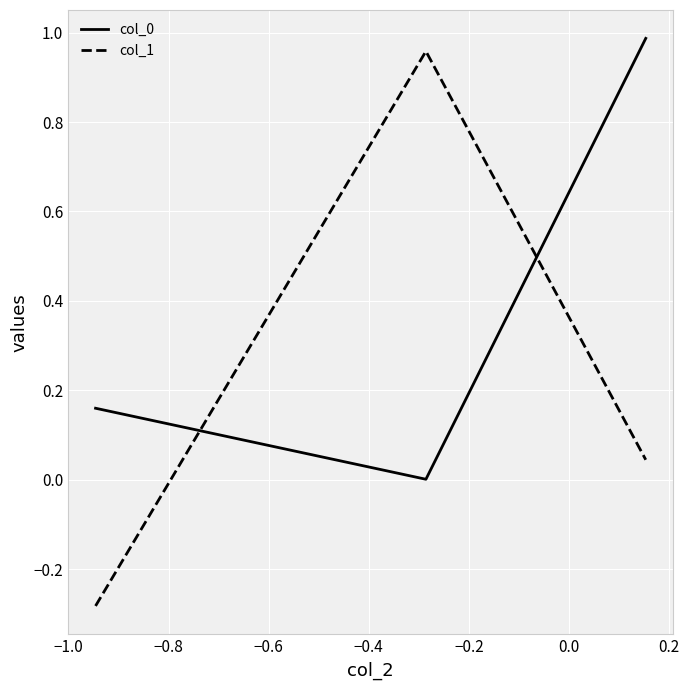

Which series has the largest range (max minus min)?

col_1